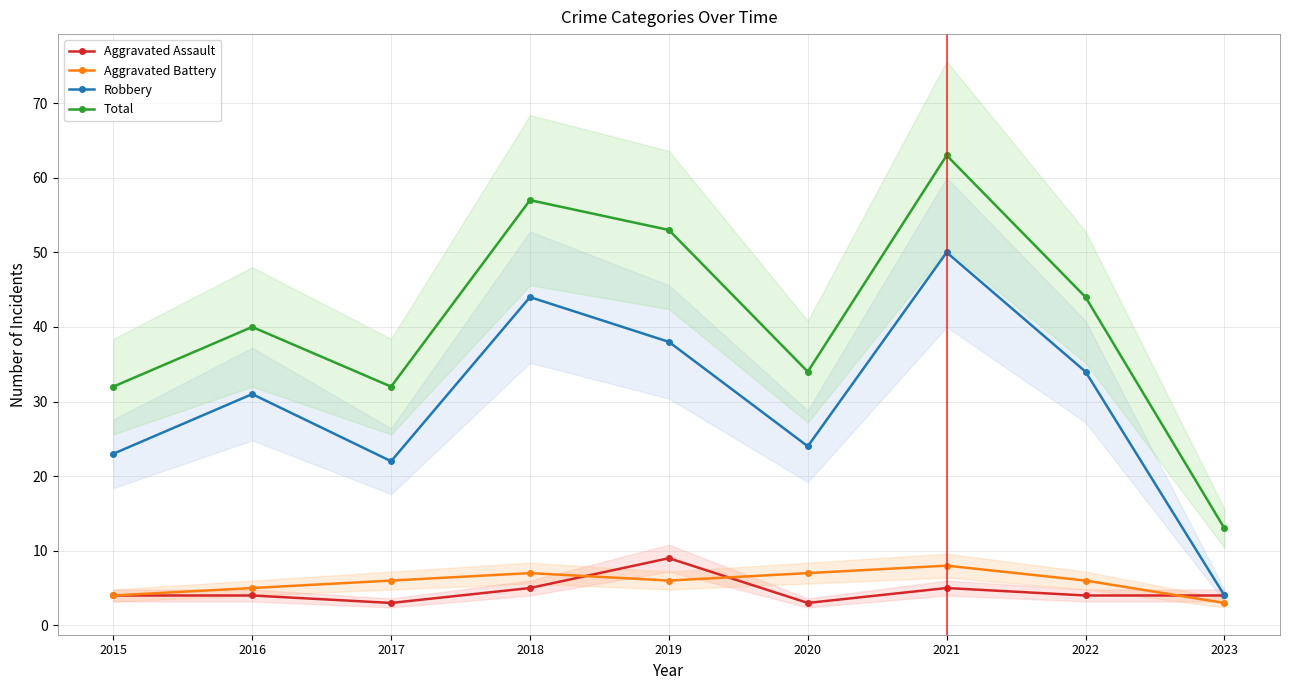

Is it true that Aggravated Battery equals 8 at 2021?

True